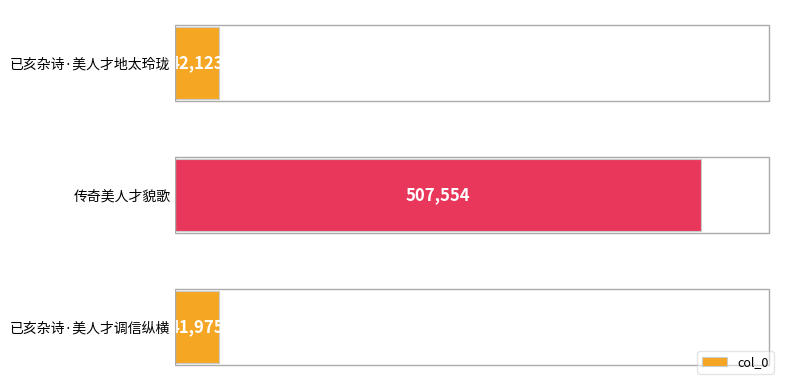

Which has a higher value, 已亥杂诗·美人才地太玲珑 or 传奇美人才貌歌?

传奇美人才貌歌